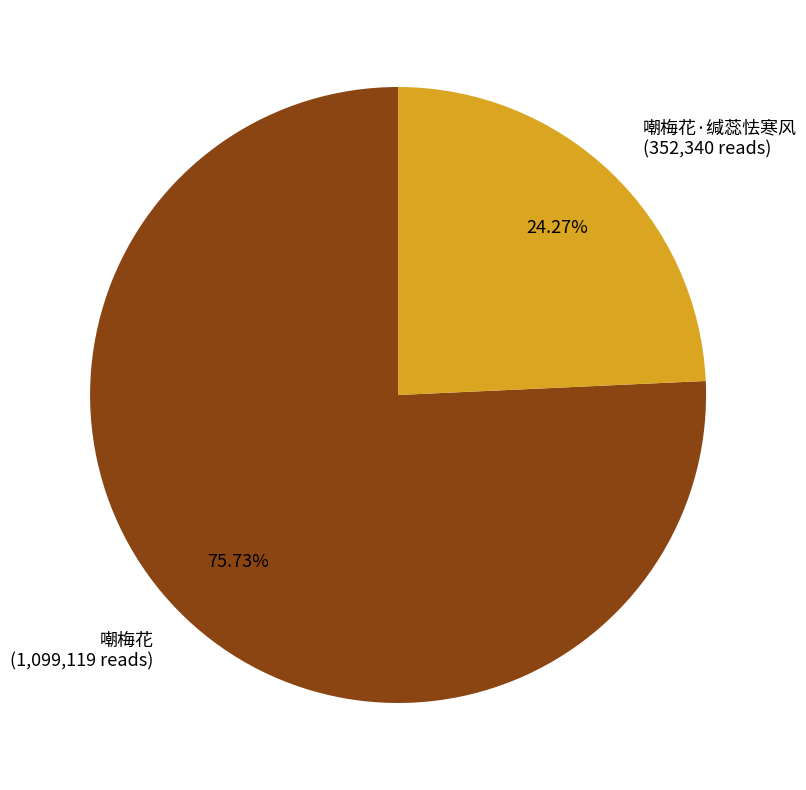

What is the smallest slice in the pie chart?

嘲梅花·缄蕊怯寒风